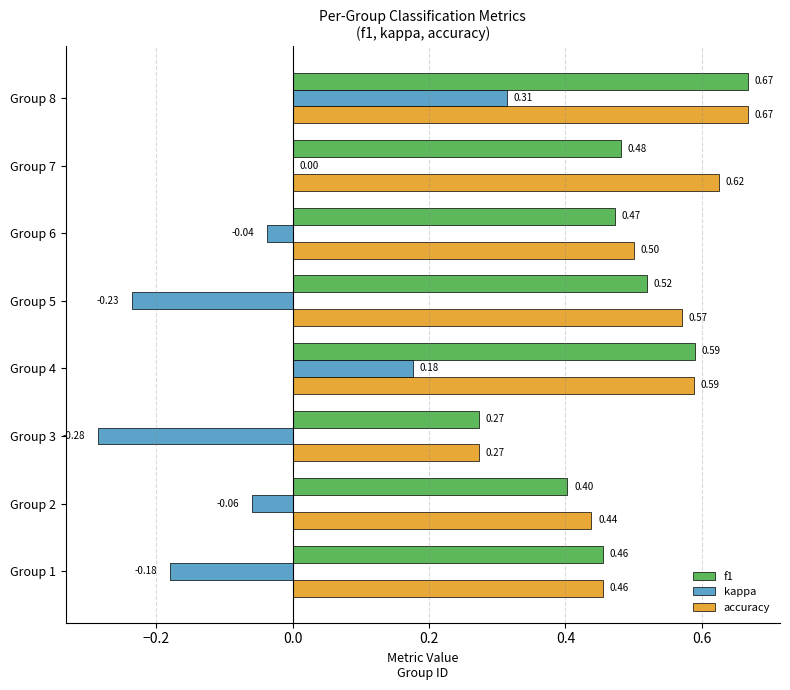

How many distinct data groups are displayed?

3